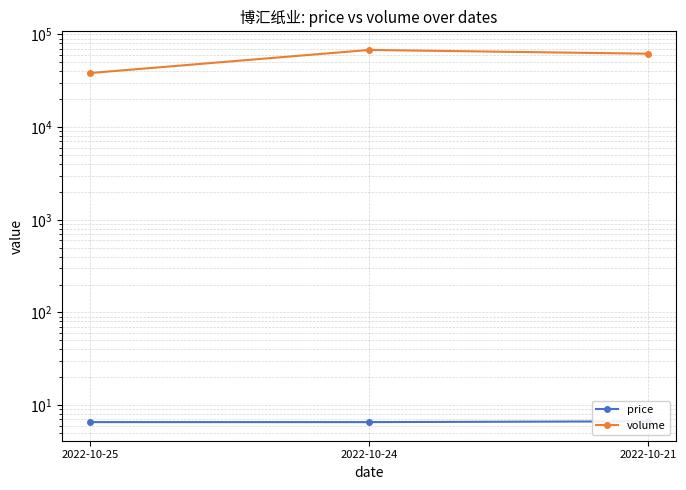

Reading left to right, list all the values displayed in this chart.

price: 6.5	6.5	6.7
volume: 38353.0	68113.0	62043.0